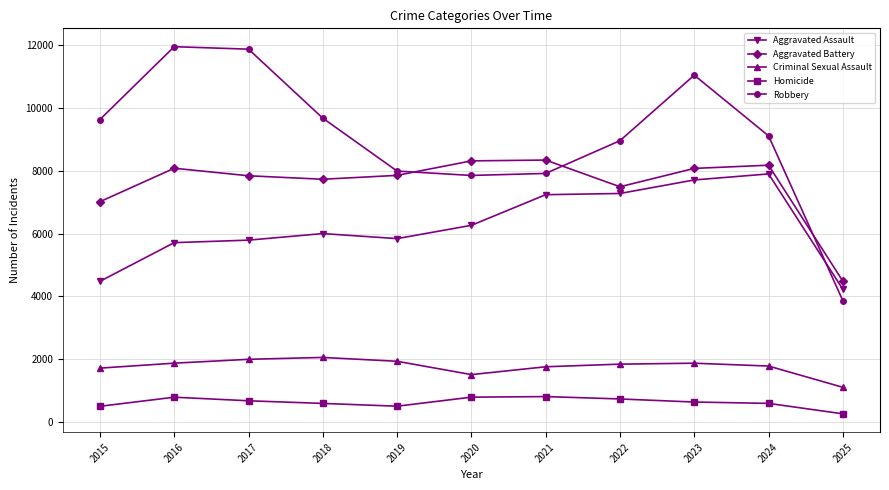

Which series has the widest spread of values?

Robbery